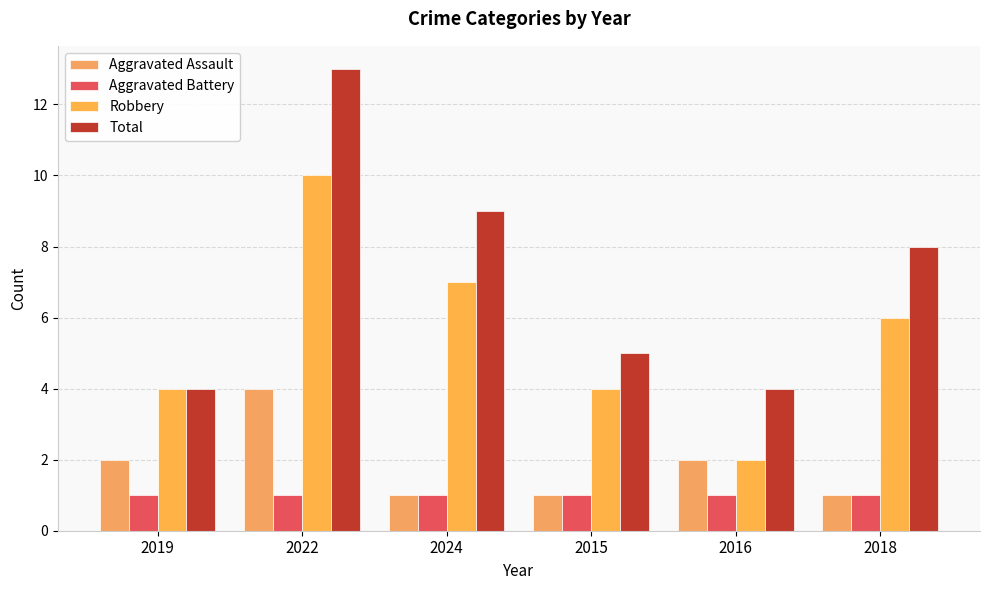

What is the difference between the second highest and second lowest values in the Total series?

5